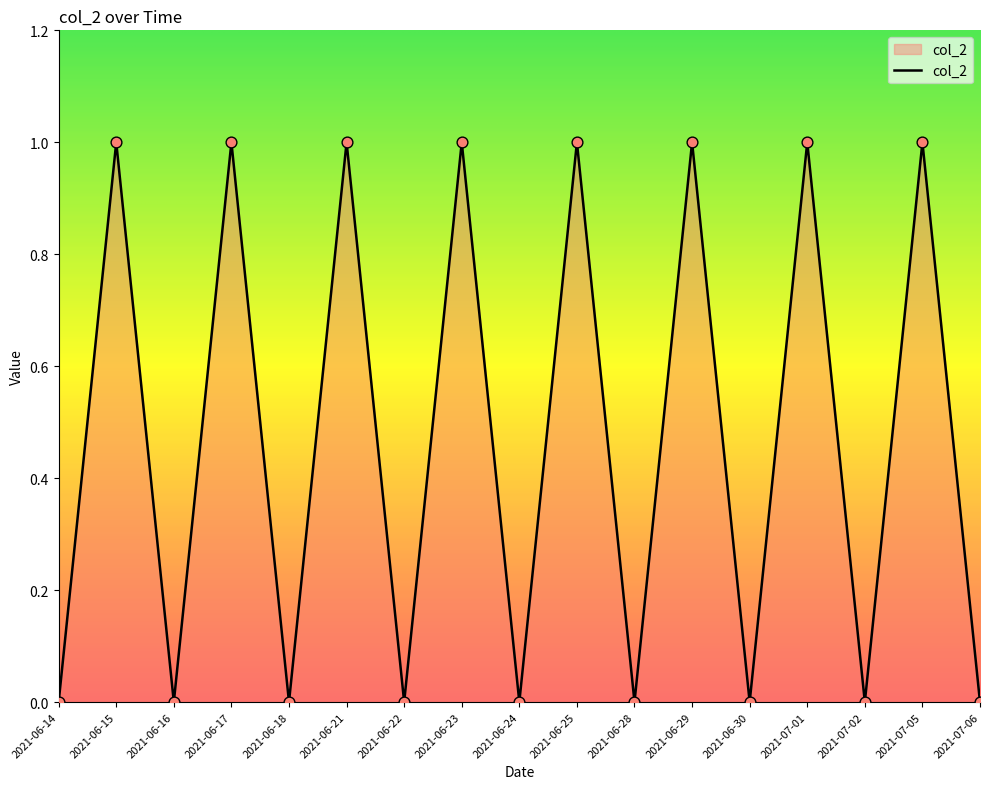

Is it true that the value at 2021-06-30 is 1?

False